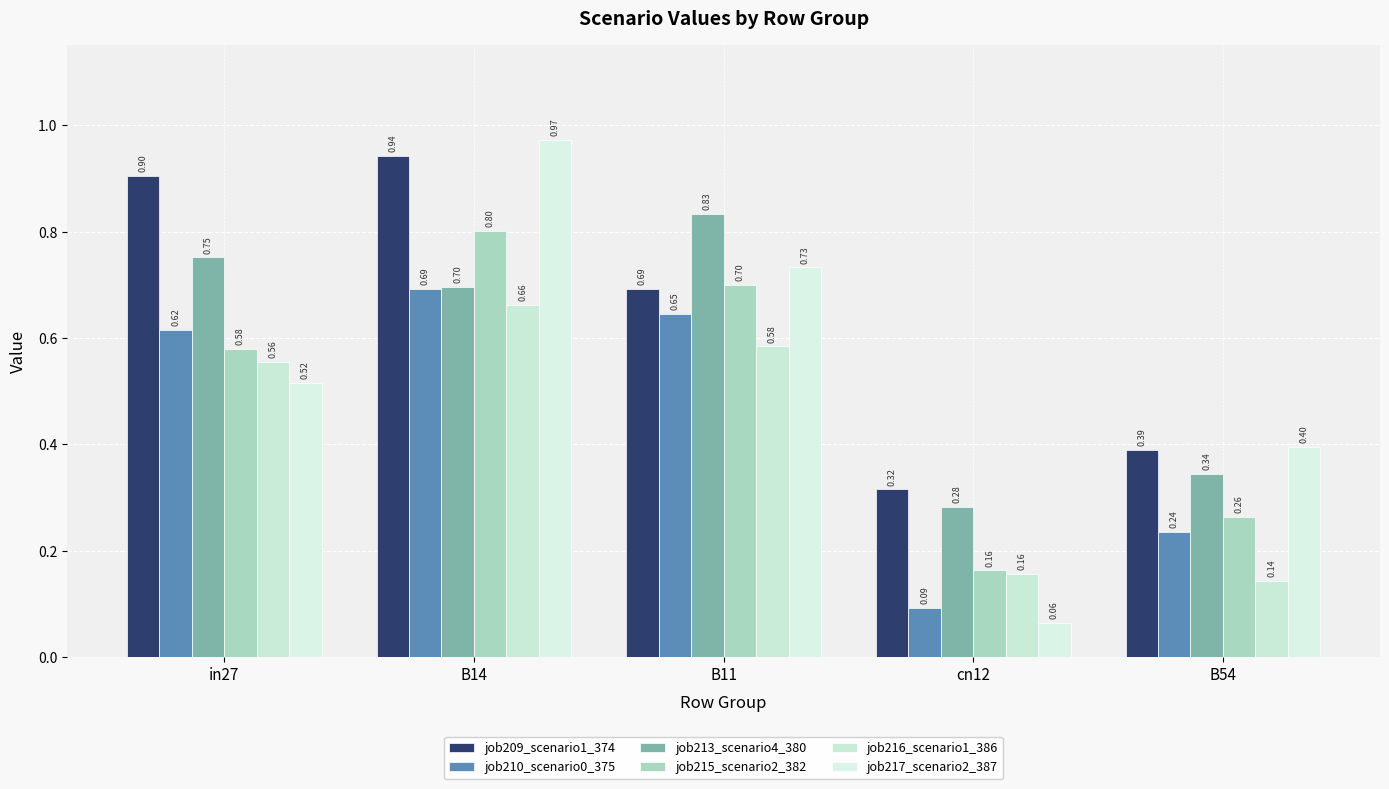

Rank the series by their average value, from lowest to highest.

job216_scenario1_386, job210_scenario0_375, job215_scenario2_382, job217_scenario2_387, job213_scenario4_380, job209_scenario1_374